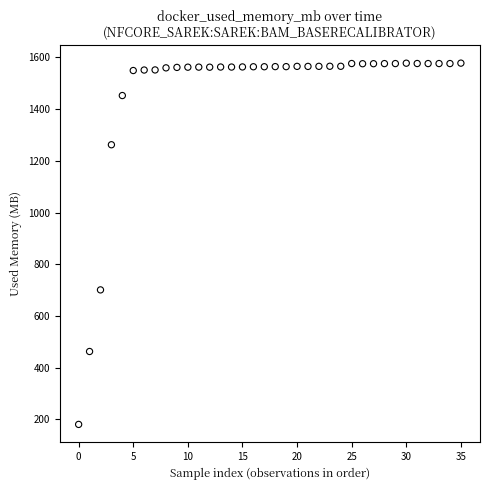

What Y value in the scatter plot is closest to 879?

700.9